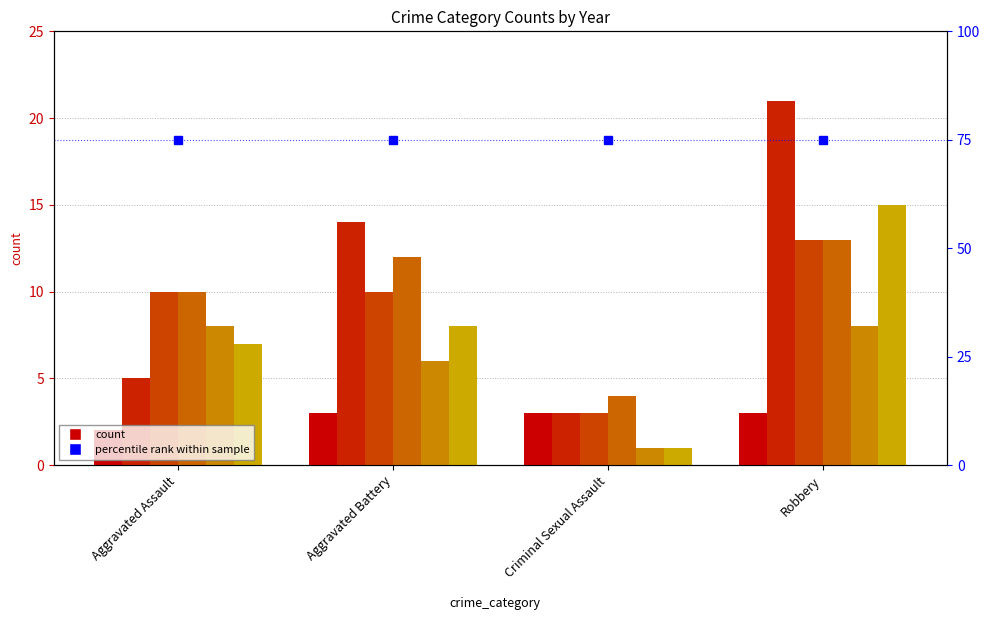

What is the difference between the 2016 values at Aggravated Assault and Aggravated Battery?

9